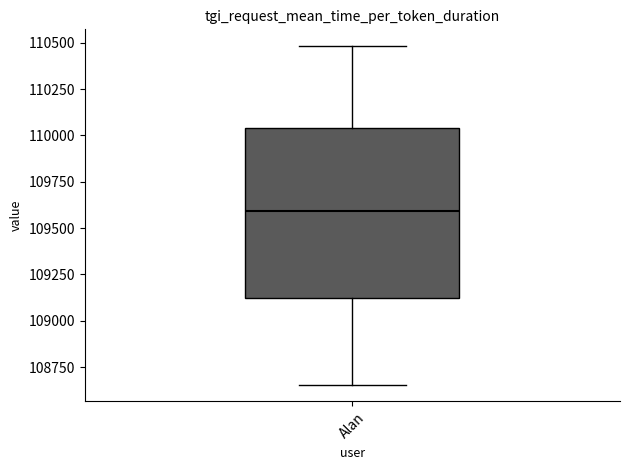

Transcribe this box plot: give where the median line is, the range the box spans, and where the two whiskers end, as read against the y-axis. The values are not printed on the chart, so give them approximately, as read against the axis.

median 109600, box 109100 to 110050, whiskers 108650 to 110500